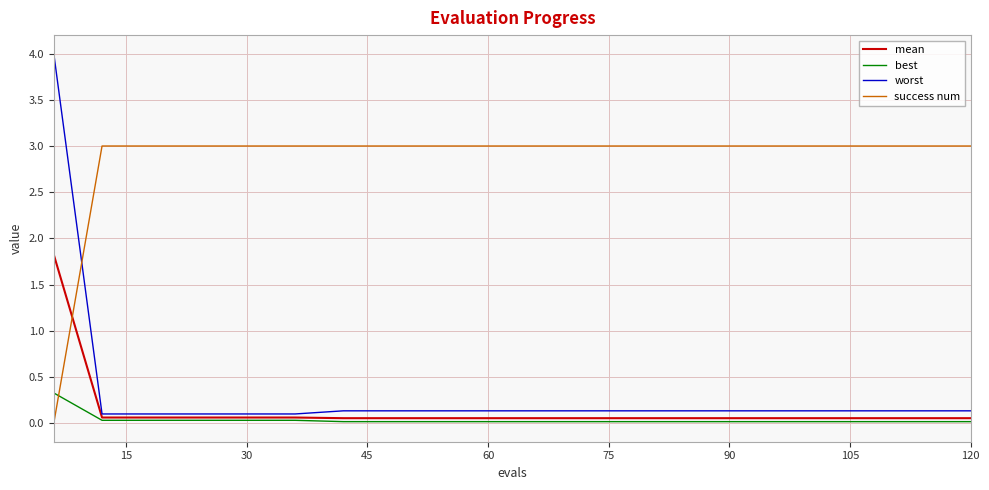

Which series has the largest total across all categories?

success num